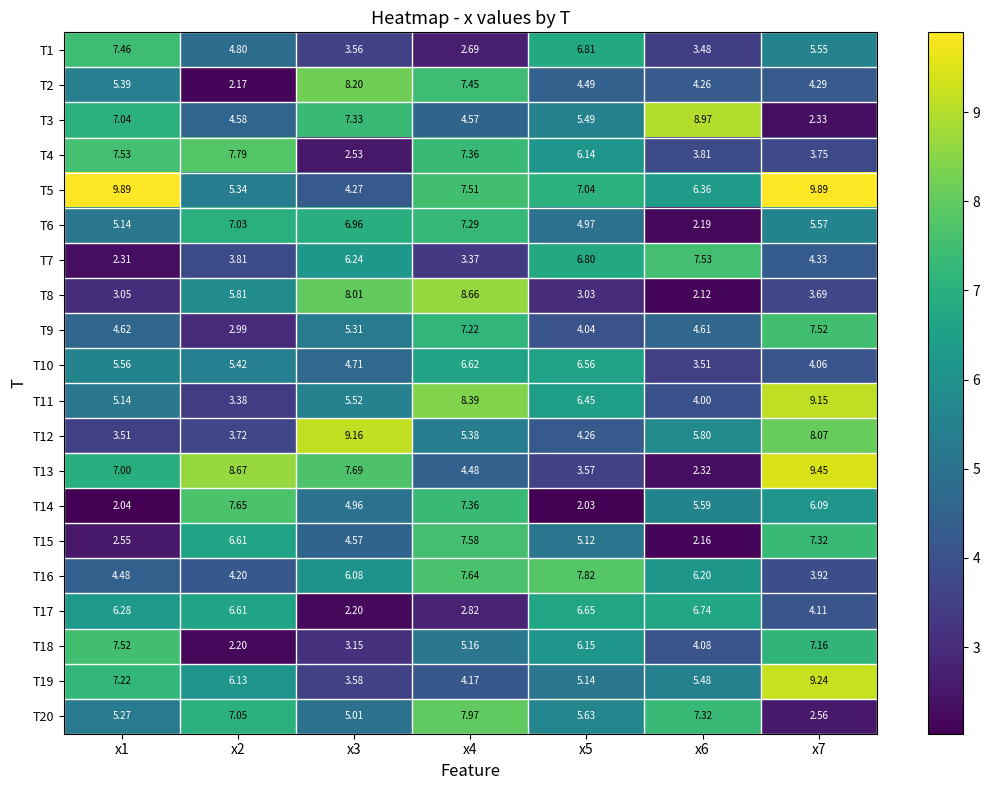

Is the value of T12 at x2 greater than the value of T13 at x1?

No